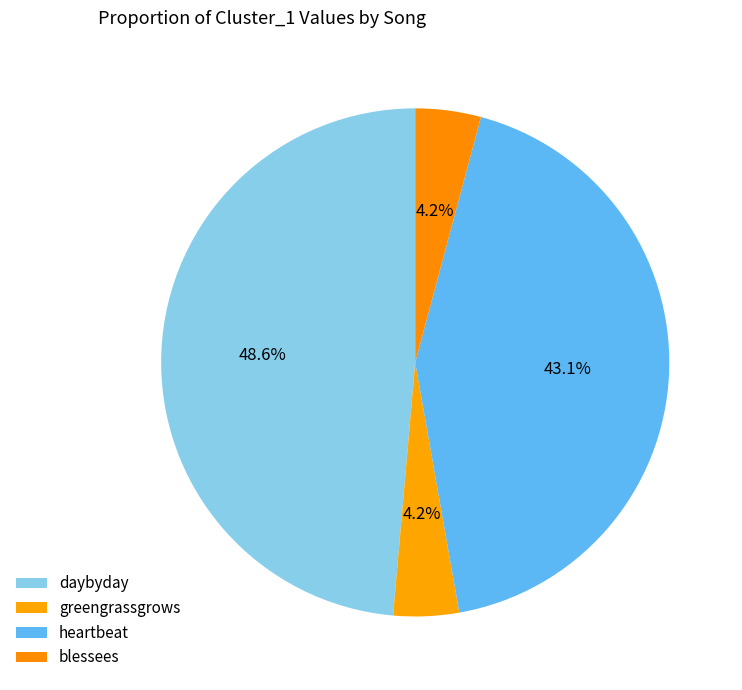

To the nearest percent, what is the average slice percentage?

25%